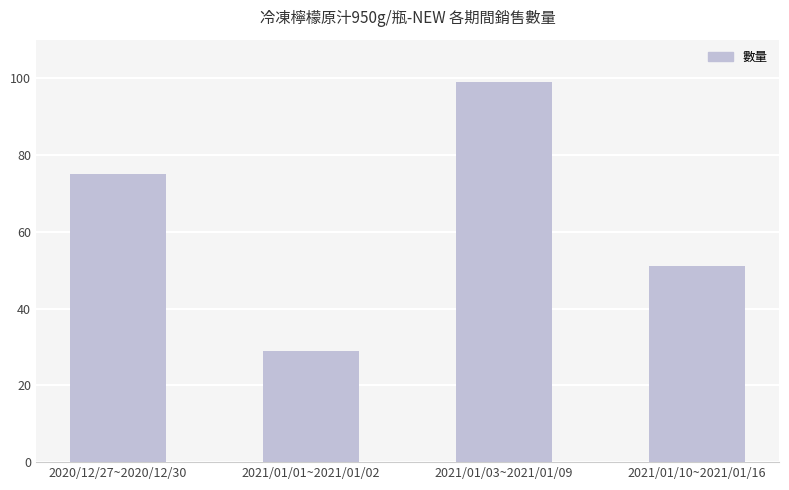

Does the chart contain any negative values?

No